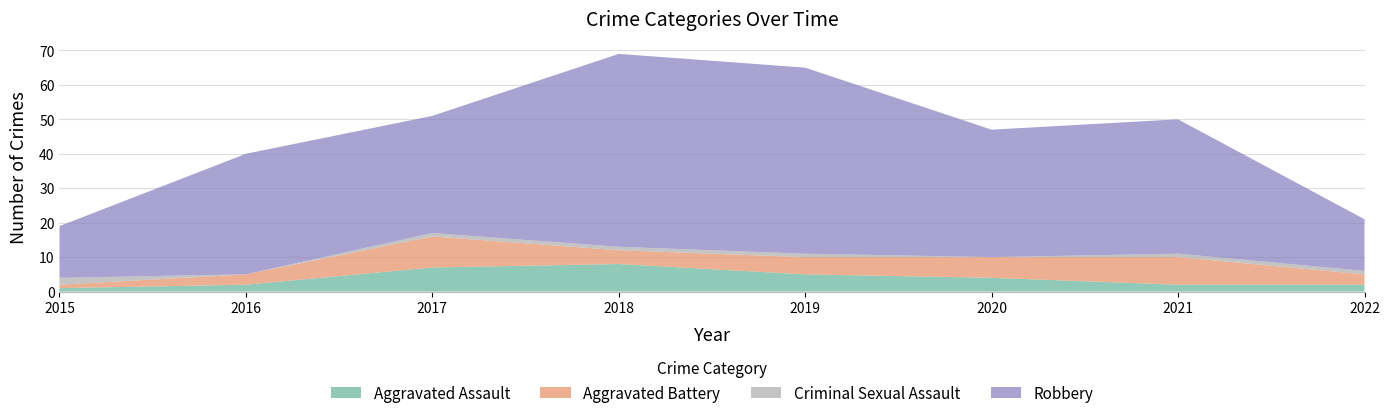

Reading right to left, extract all data points from this chart.

Aggravated Assault: 2	2	4	5	8	7	2	1
Aggravated Battery: 3	8	6	5	4	9	3	1
Criminal Sexual Assault: 1	1	0	1	1	1	0	2
Robbery: 15	39	37	54	56	34	35	15